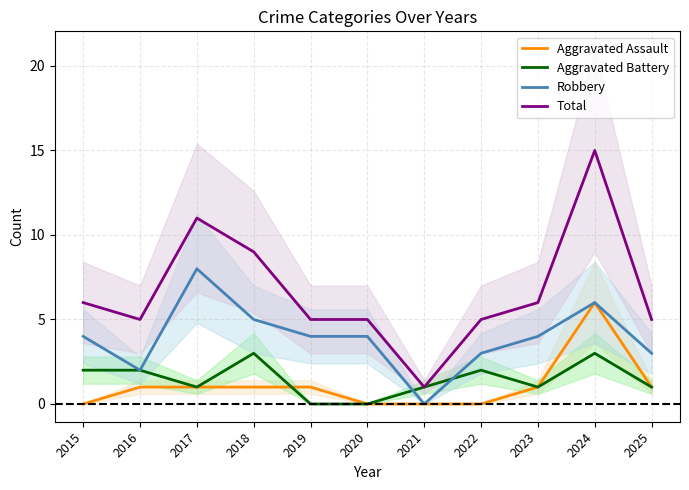

True or false: Aggravated Assault has a value of 0 at 2019.

False